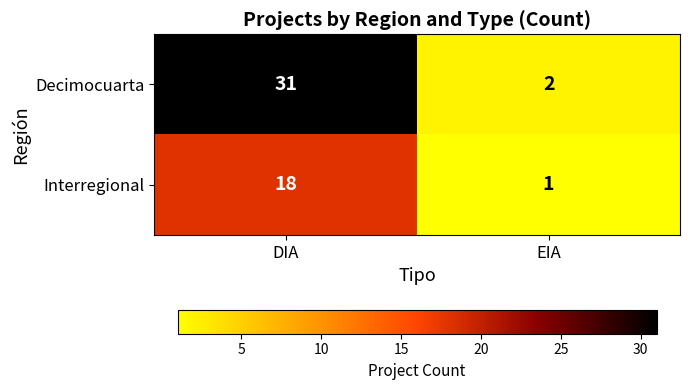

How many categories are shown in the chart?

2